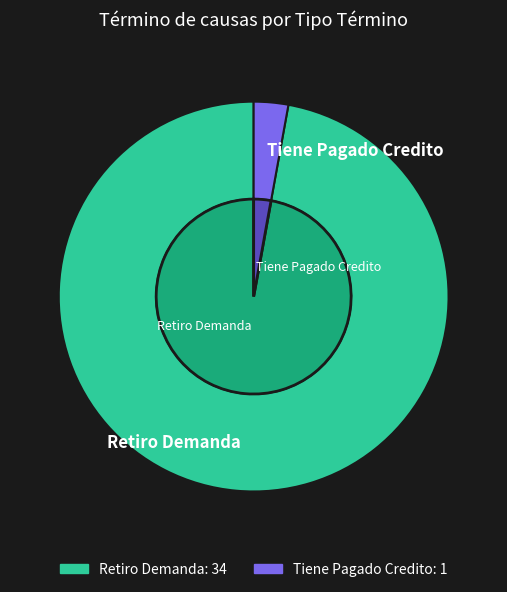

Does any single category account for the majority?

Yes